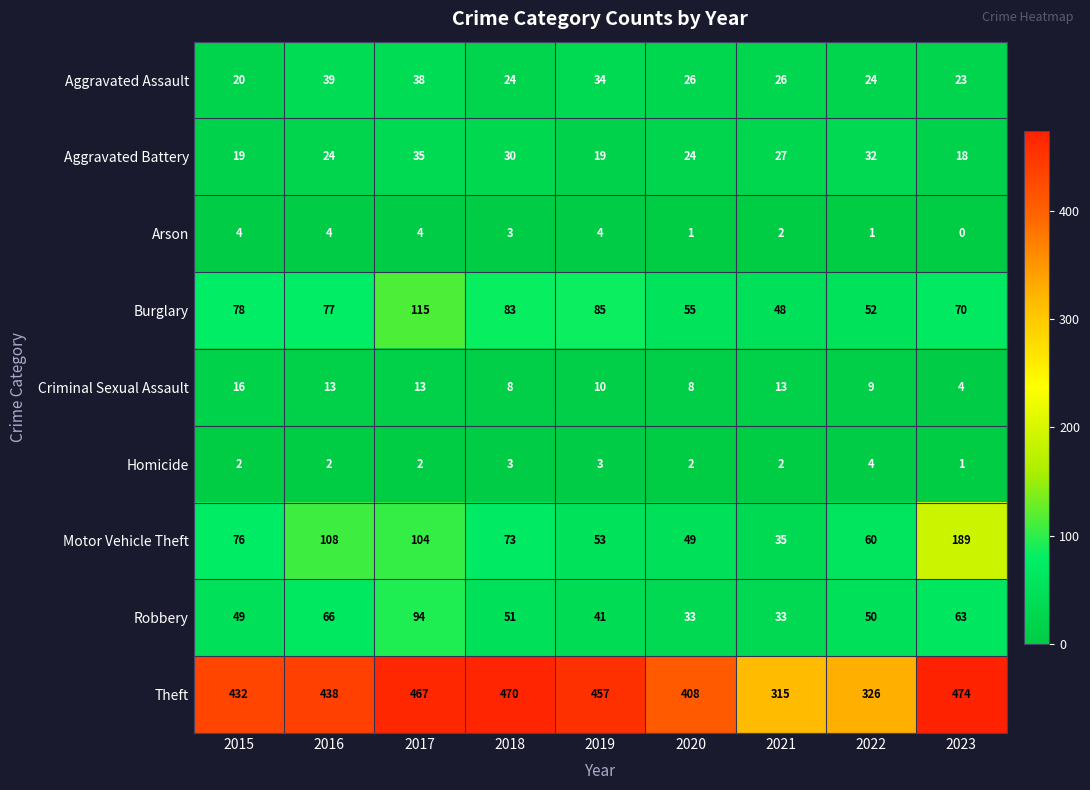

Rank the categories by Burglary value from lowest to highest.

2021, 2022, 2020, 2023, 2016, 2015, 2018, 2019, 2017